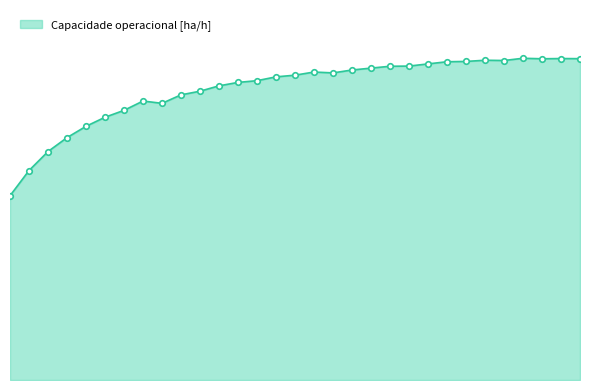

True or false: Capacidade operacional [ha/h] line and Capacidade operacional [ha/h] markers intersect in this chart.

False